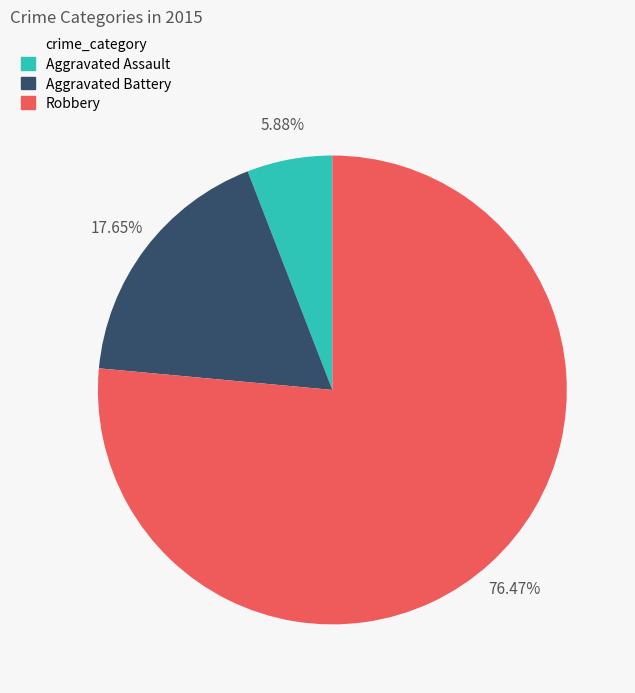

Which category accounts for the majority?

Robbery